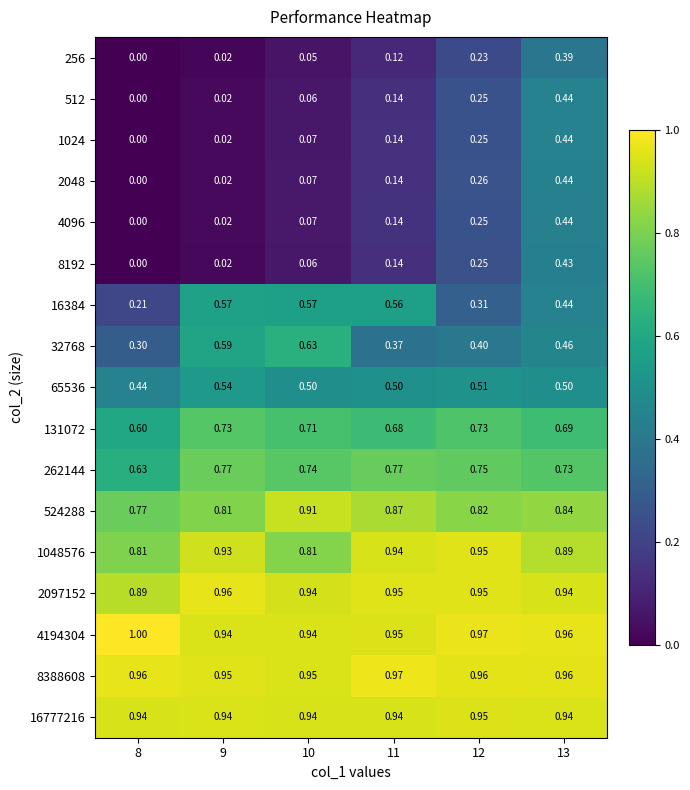

Count the number of data series in this chart.

17